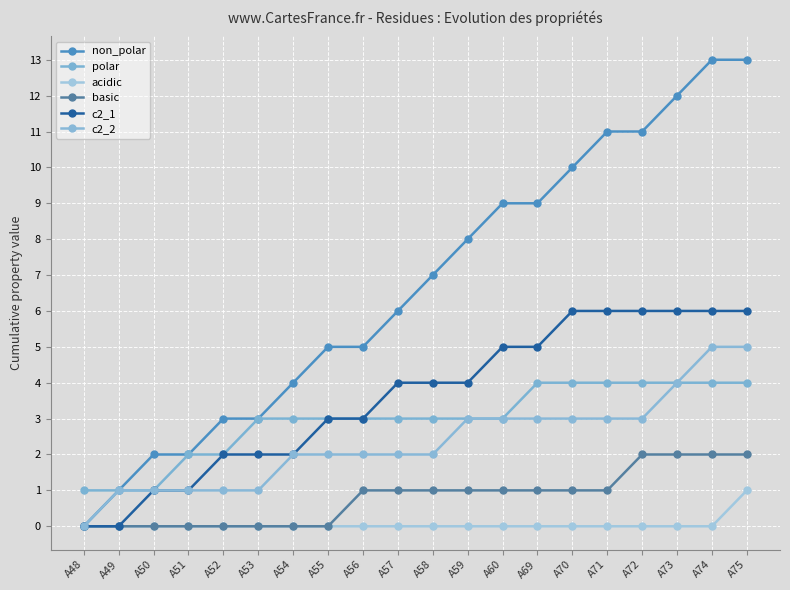

What is the spread (max minus min) of values at A49?

1